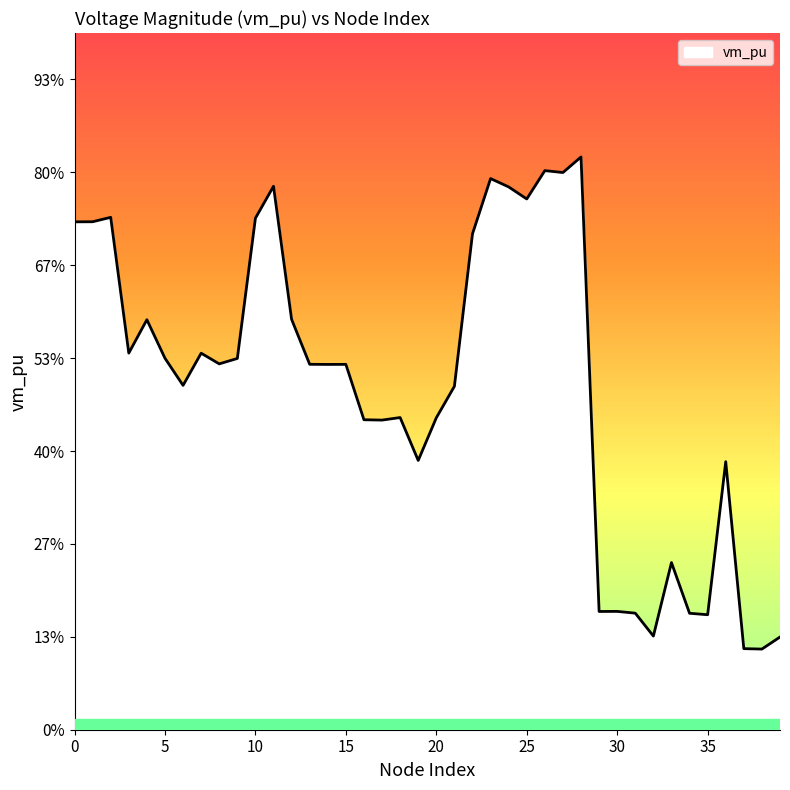

List the labels in order of value, smallest first.

38, 37, 39, 32, 35, 34, 31, 29, 30, 33, 36, 19, 17, 16, 20, 18, 21, 6, 14, 15, 13, 8, 9, 5, 7, 3, 4, 12, 22, 0, 1, 10, 2, 25, 24, 11, 23, 27, 26, 28